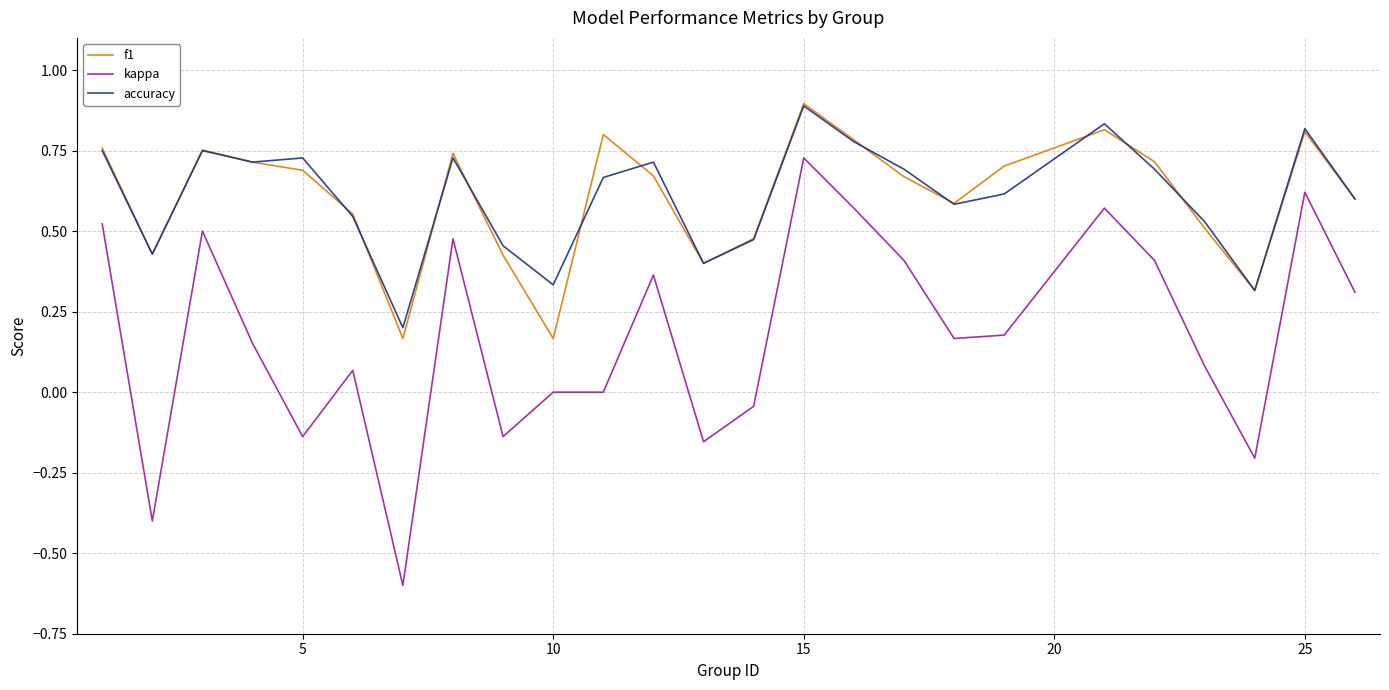

Which series has the widest spread of values?

kappa